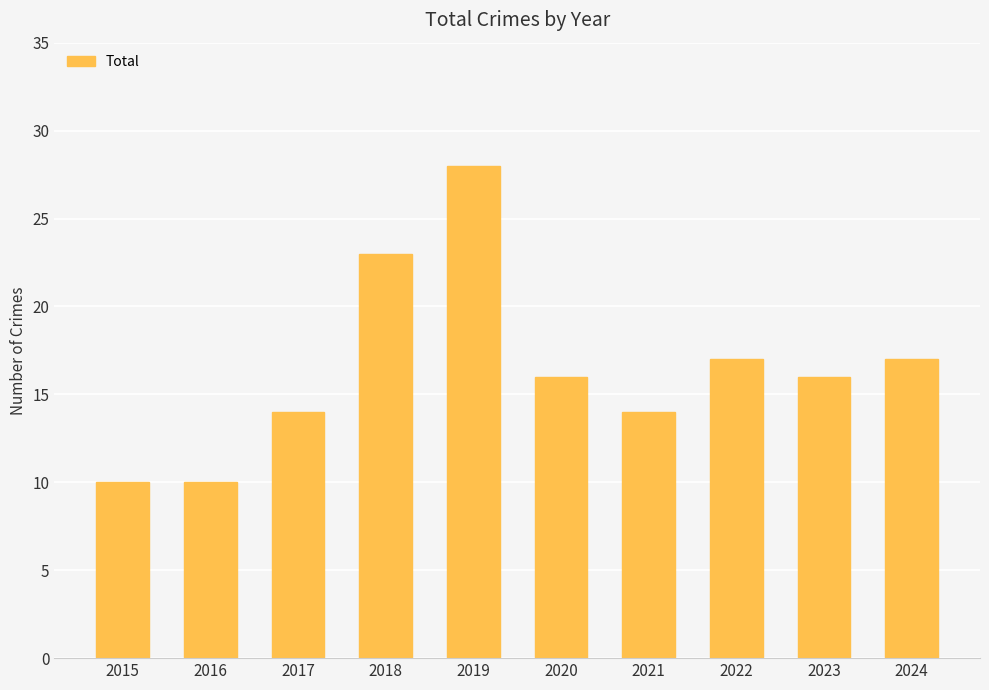

Reading left to right, list all the values displayed in this chart.

2015=10	2016=10	2017=14	2018=23	2019=28	2020=16	2021=14	2022=17	2023=16	2024=17